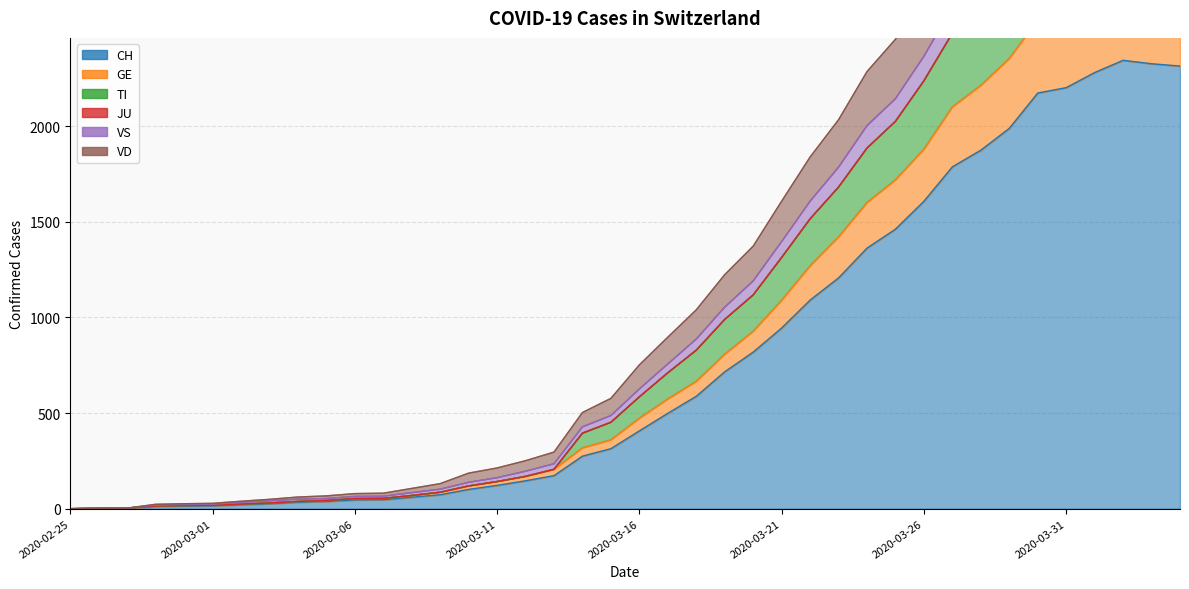

In GE, how many points are higher than both neighbors (excluding endpoints)?

1